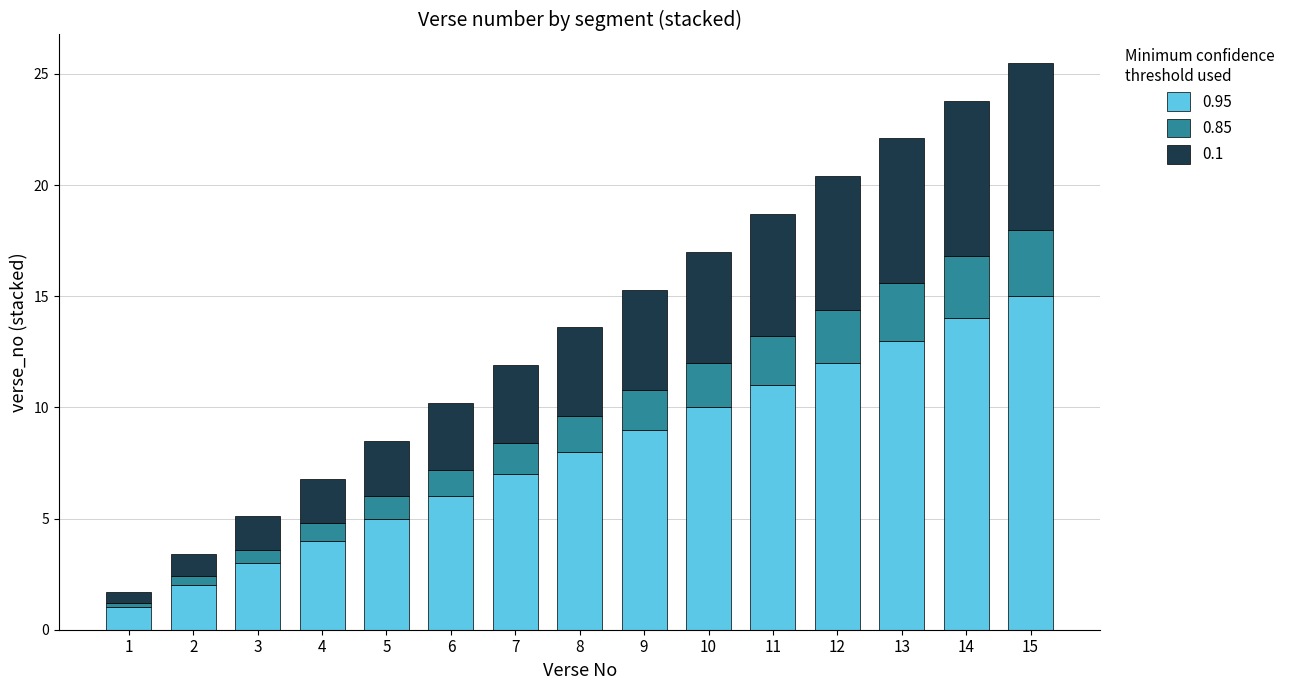

The value of 0.95 at 9 is 9.0. True or false?

True